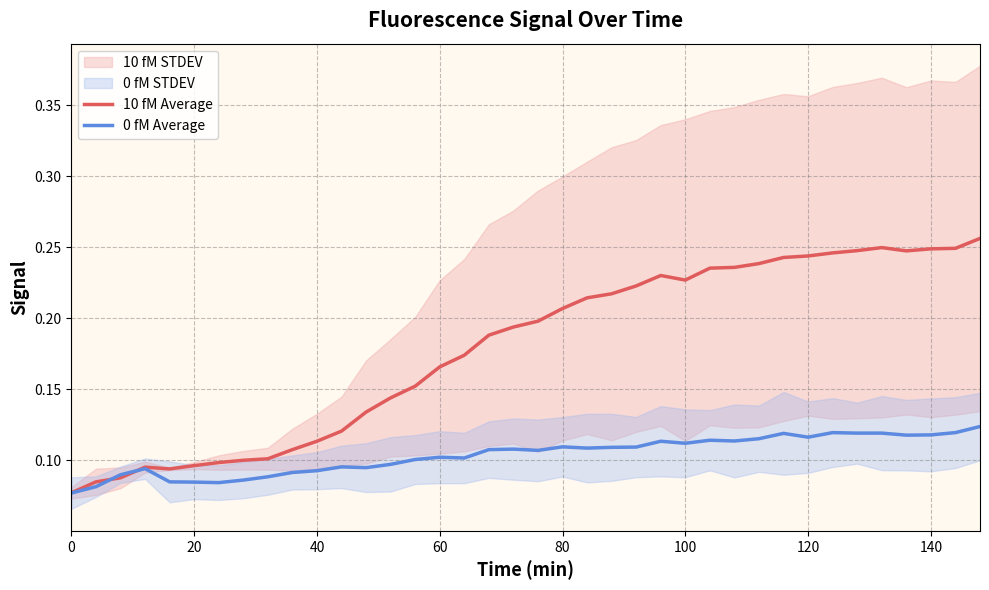

Is it true that 10 fM Average equals 0.3 at 100?

False